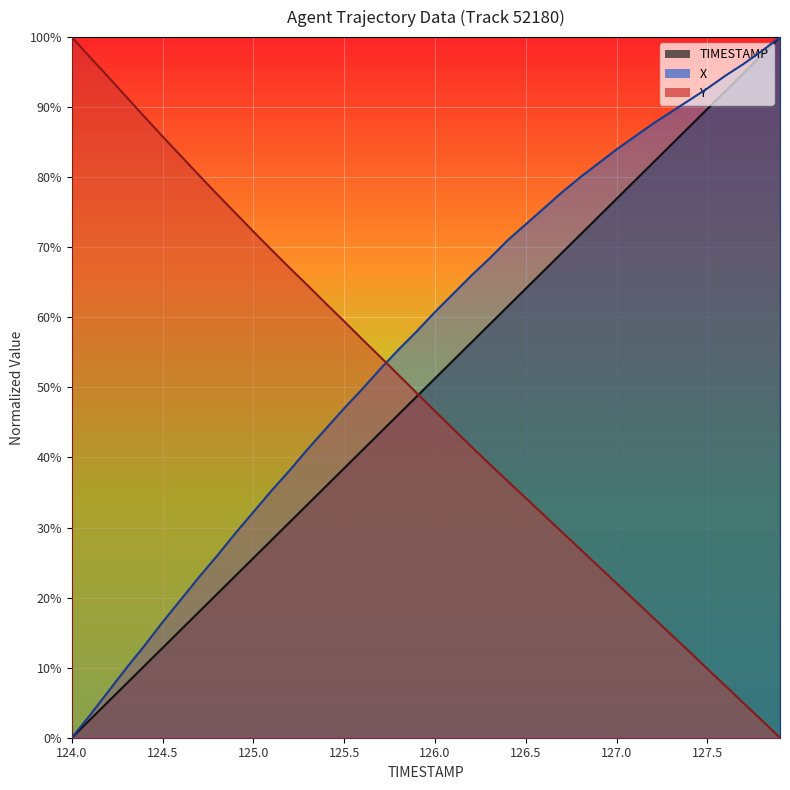

Reading right to left, transcribe all the data shown in this chart.

TIMESTAMP: 127.9=100.0	127.8=97.4	127.7=94.9	127.6=92.3	127.5=89.7	127.4=87.2	127.3=84.6	127.2=82.1	127.1=79.5	127.0=76.9	126.9=74.4	126.8=71.8	126.7=69.2	126.6=66.7	126.5=64.1	126.4=61.5	126.3=59.0	126.2=56.4	126.1=53.8	126.0=51.3	125.9=48.7	125.8=46.2	125.7=43.6	125.6=41.0	125.5=38.5	125.4=35.9	125.3=33.3	125.2=30.8	125.1=28.2	125.0=25.6	124.9=23.1	124.8=20.5	124.7=17.9	124.6=15.4	124.5=12.8	124.4=10.3	124.3=7.7	124.2=5.1	124.1=2.6	124.0=0.0
X: 127.9=100.0	127.8=98.0	127.7=96.2	127.6=94.5	127.5=92.7	127.4=91.0	127.3=89.3	127.2=87.6	127.1=85.8	127.0=84.0	126.9=82.0	126.8=80.0	126.7=77.9	126.6=75.6	126.5=73.3	126.4=71.0	126.3=68.4	126.2=66.0	126.1=63.4	126.0=60.8	125.9=58.0	125.8=55.4	125.7=52.7	125.6=49.8	125.5=47.0	125.4=44.1	125.3=41.2	125.2=38.2	125.1=35.3	125.0=32.2	124.9=29.2	124.8=26.0	124.7=22.9	124.6=19.7	124.5=16.5	124.4=13.1	124.3=9.9	124.2=6.6	124.1=3.2	124.0=0.0
Y: 127.9=0.0	127.8=2.5	127.7=4.9	127.6=7.4	127.5=9.8	127.4=12.3	127.3=14.7	127.2=17.2	127.1=19.6	127.0=22.0	126.9=24.5	126.8=26.9	126.7=29.3	126.6=31.8	126.5=34.2	126.4=36.6	126.3=39.1	126.2=41.6	126.1=44.1	126.0=46.6	125.9=49.2	125.8=51.8	125.7=54.3	125.6=56.9	125.5=59.4	125.4=62.0	125.3=64.5	125.2=67.1	125.1=69.6	125.0=72.3	124.9=74.9	124.8=77.6	124.7=80.3	124.6=83.1	124.5=85.8	124.4=88.6	124.3=91.5	124.2=94.3	124.1=97.1	124.0=100.0